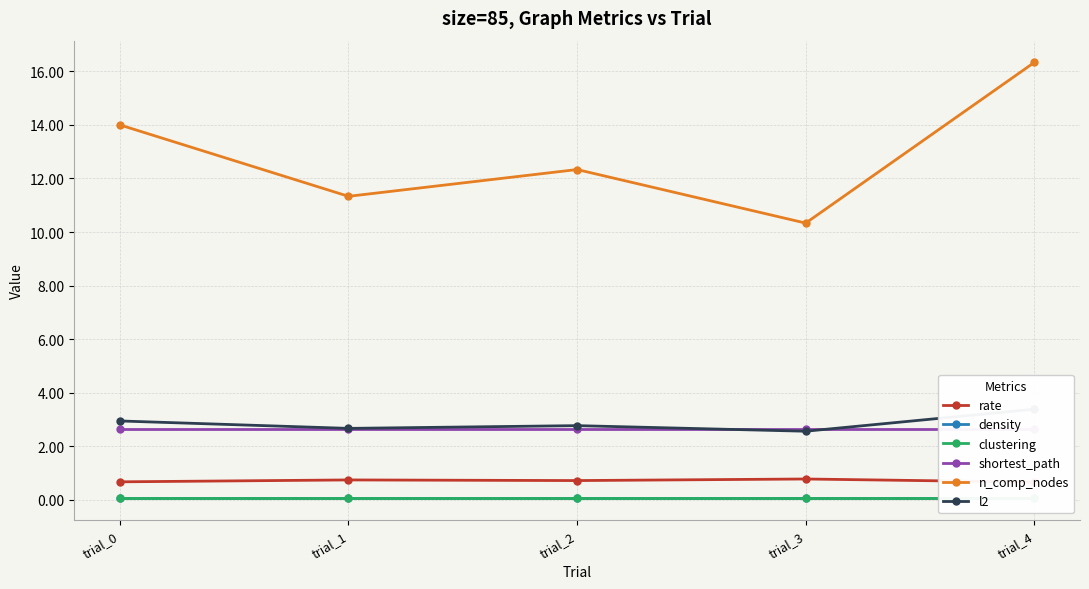

What is the sum of all l2 values?

14.3